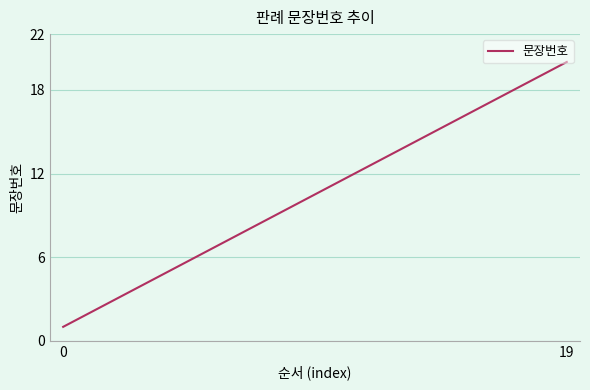

Reading left to right, list all the values displayed in this chart.

1	2	3	4	5	6	7	8	9	10	11	12	13	14	15	16	17	18	19	20